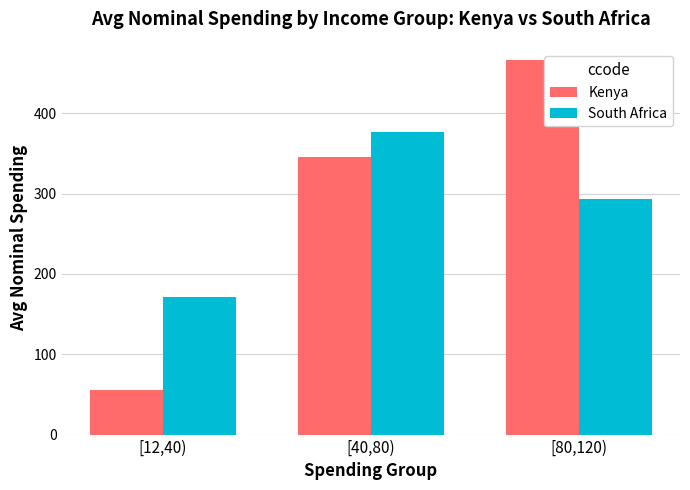

At how many categories does at least one series exceed 460?

1